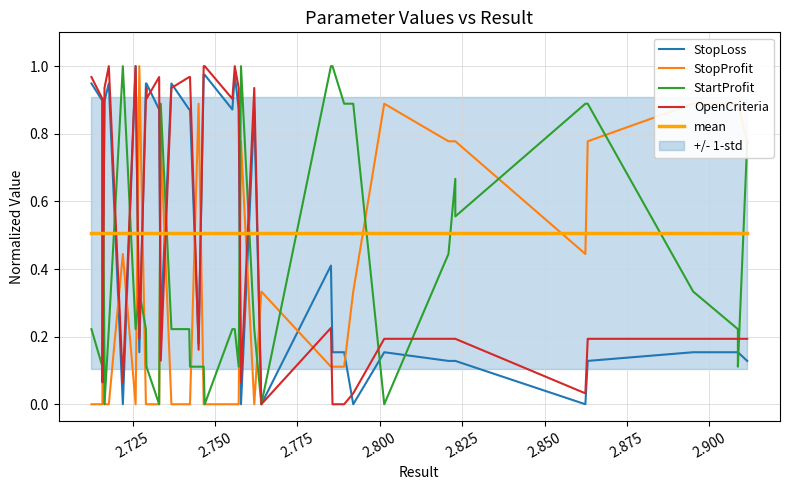

Which series ends up on top after the final intersection of OpenCriteria and StopLoss?

OpenCriteria